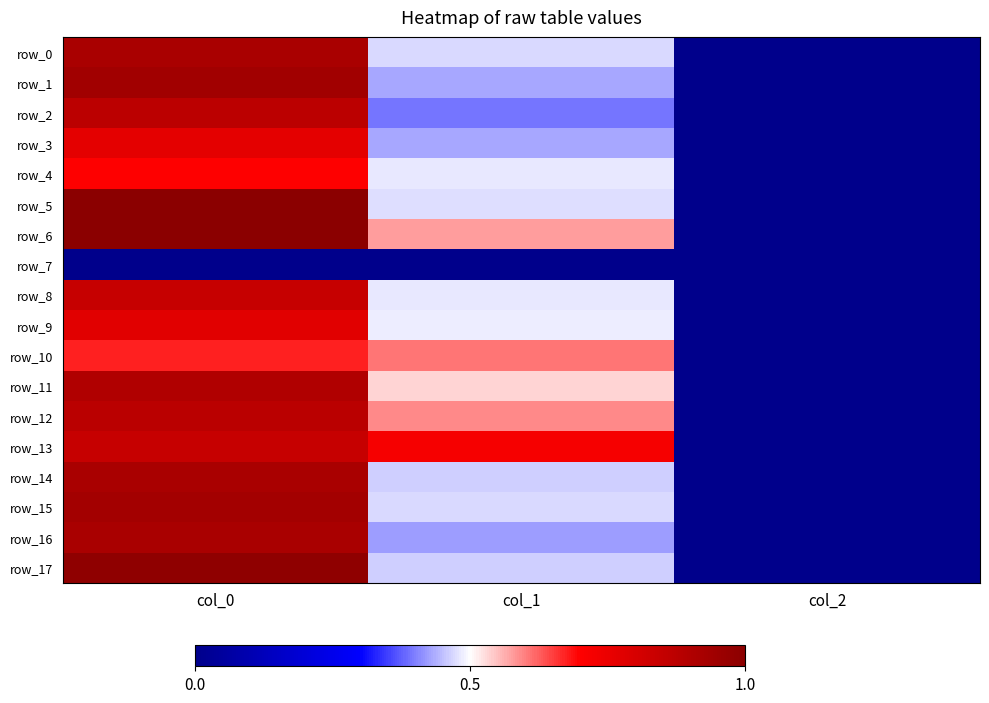

The row_14 series shows 1.5 at col_0. True or false?

False